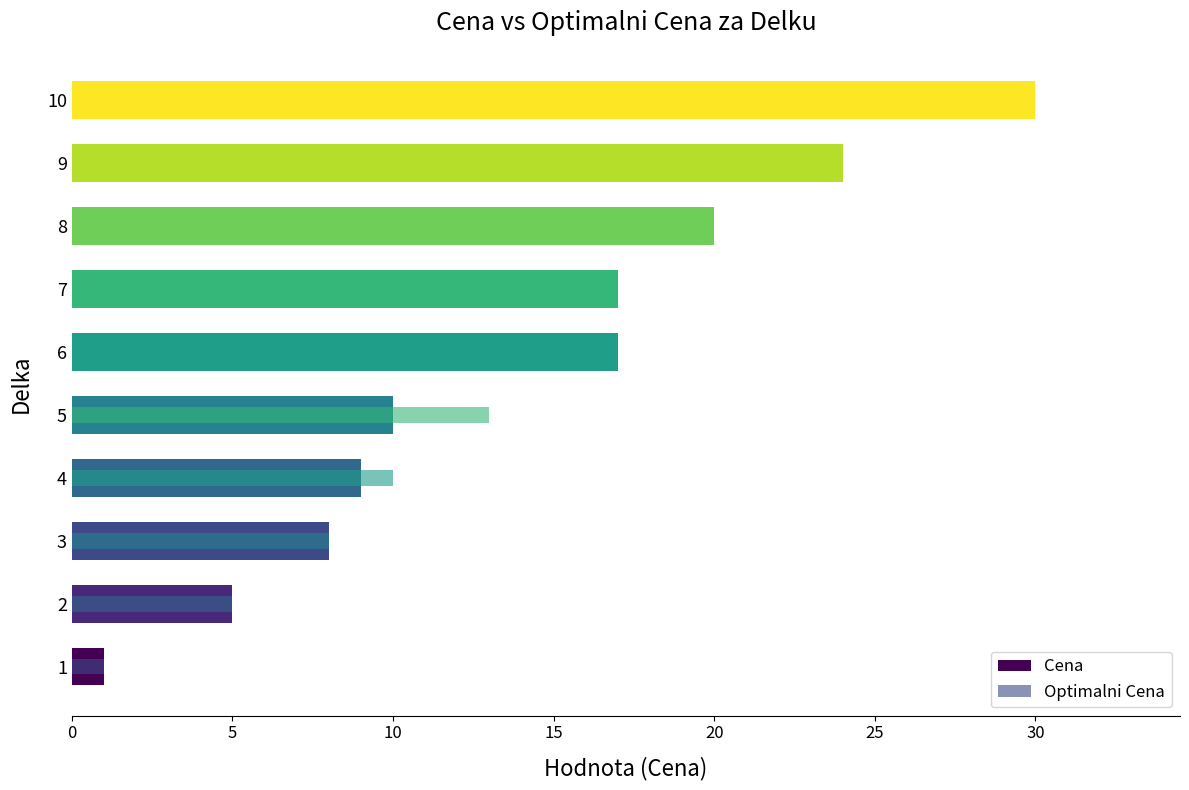

Which series has the widest spread of values?

Cena